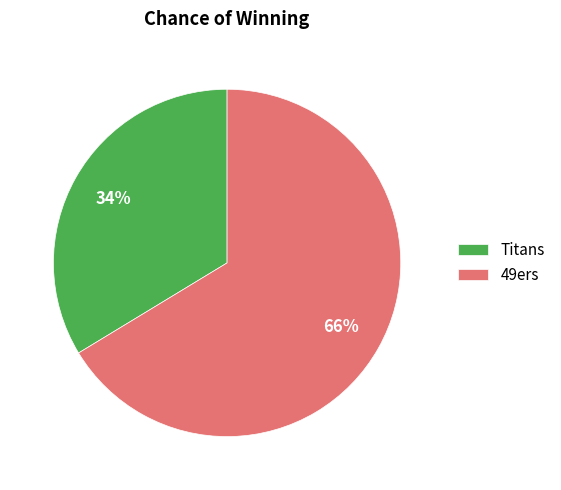

Which has a higher value, 49ers or Titans?

49ers